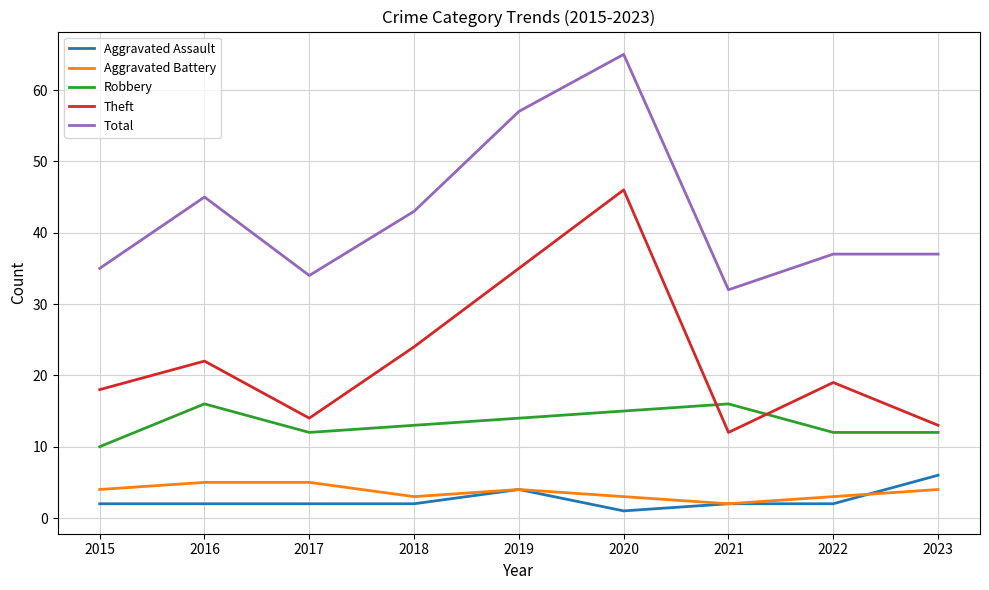

Rank the series by their maximum value, from lowest to highest.

Aggravated Battery, Aggravated Assault, Robbery, Theft, Total